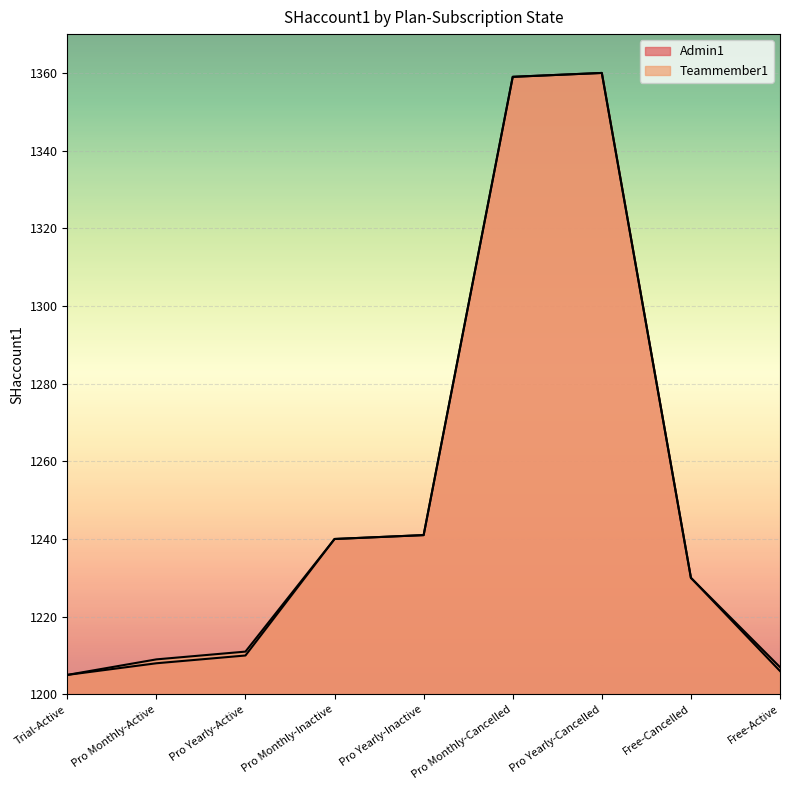

True or false: Admin1 and Teammember1 cross at least once.

False